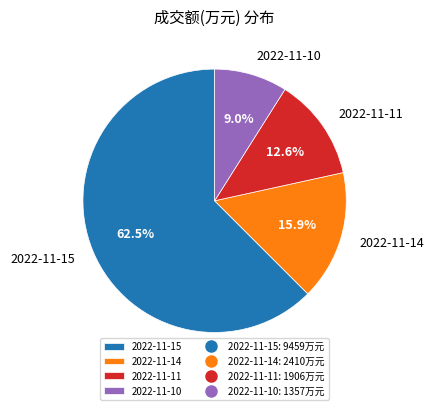

Rank the categories by value from highest to lowest.

2022-11-15, 2022-11-14, 2022-11-11, 2022-11-10